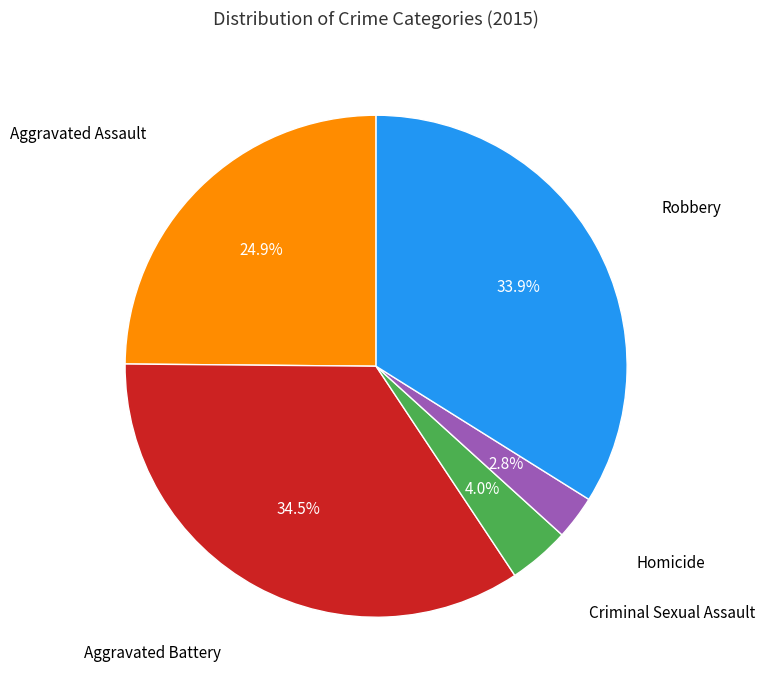

Does any single category account for the majority?

No